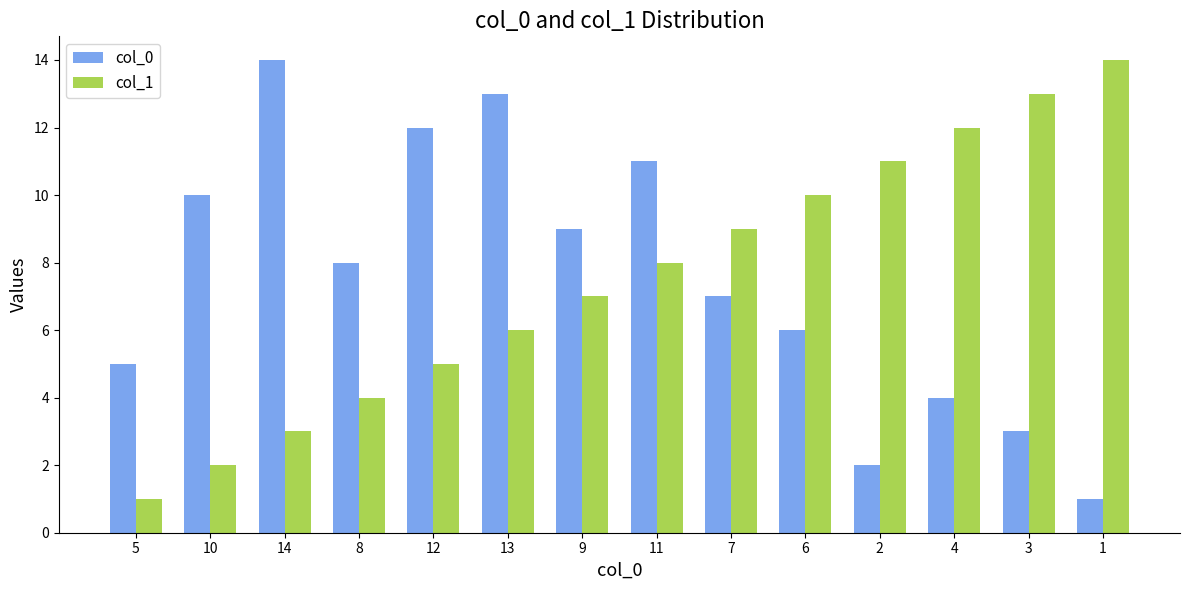

What is the label of the 7th bar from the right?

11